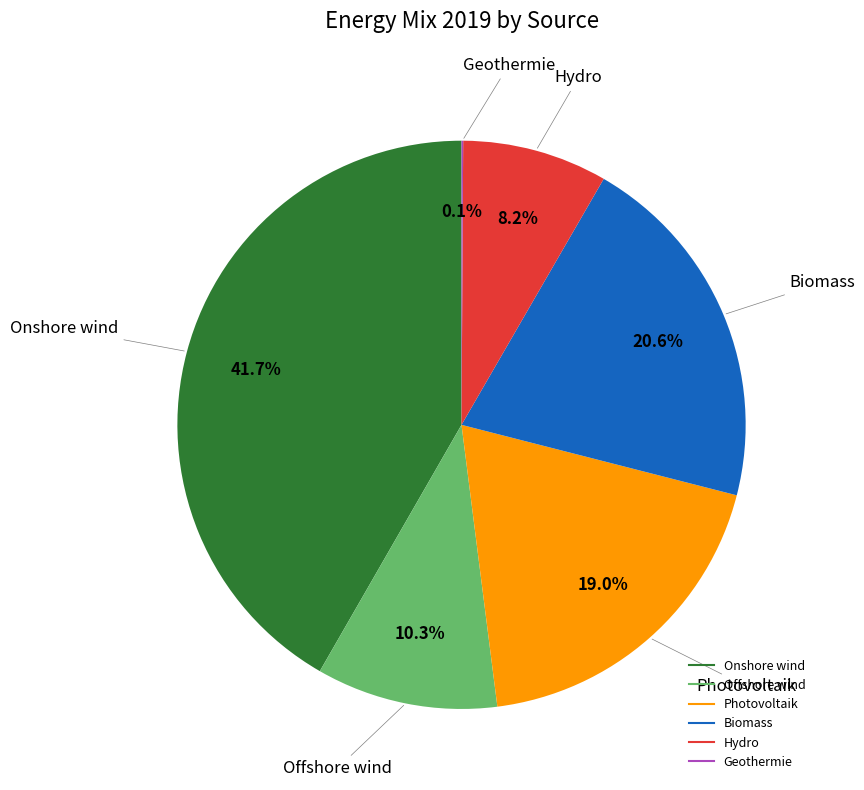

Does Photovoltaik account for over 50% of the chart?

No